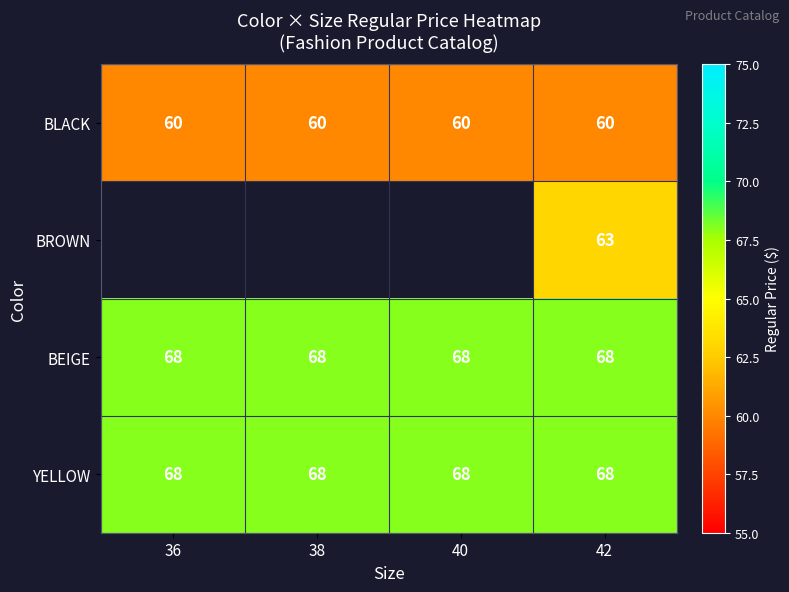

Is the value of BROWN at 42 greater than the value of YELLOW at 36?

No